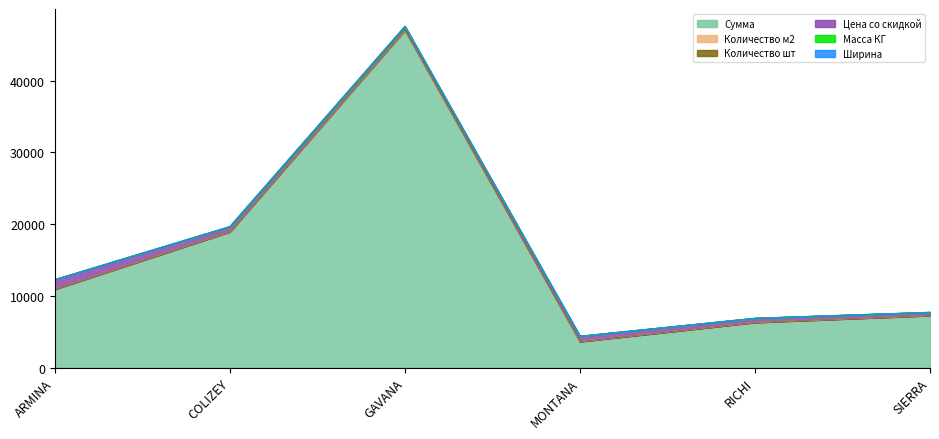

How many lines are shown in the chart?

6